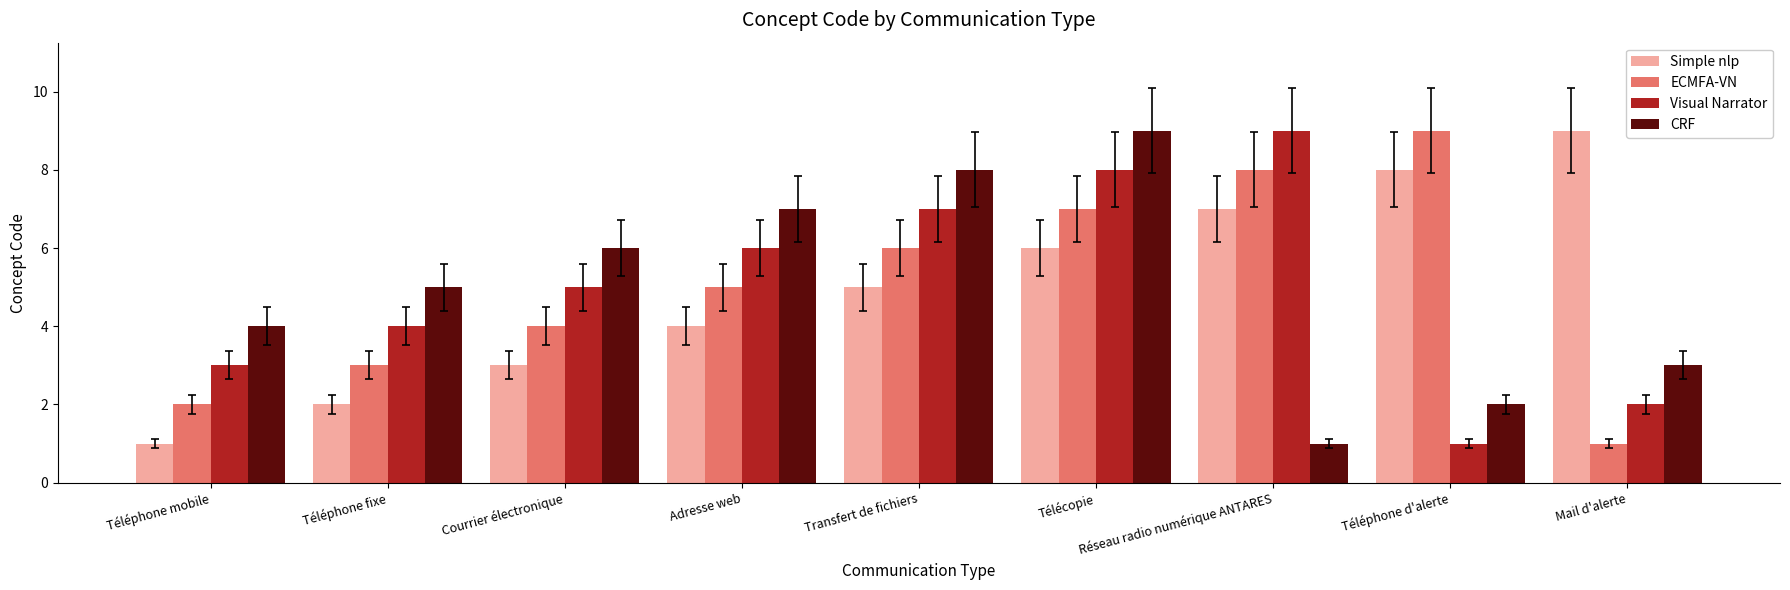

What position from the left is Réseau radio numérique ANTARES?

7